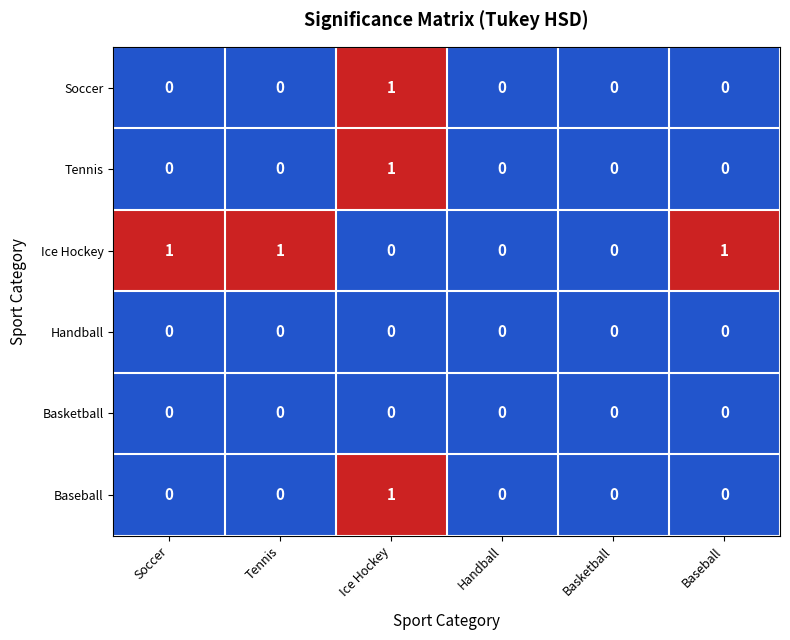

The value of Baseball at Soccer is 0. True or false?

True